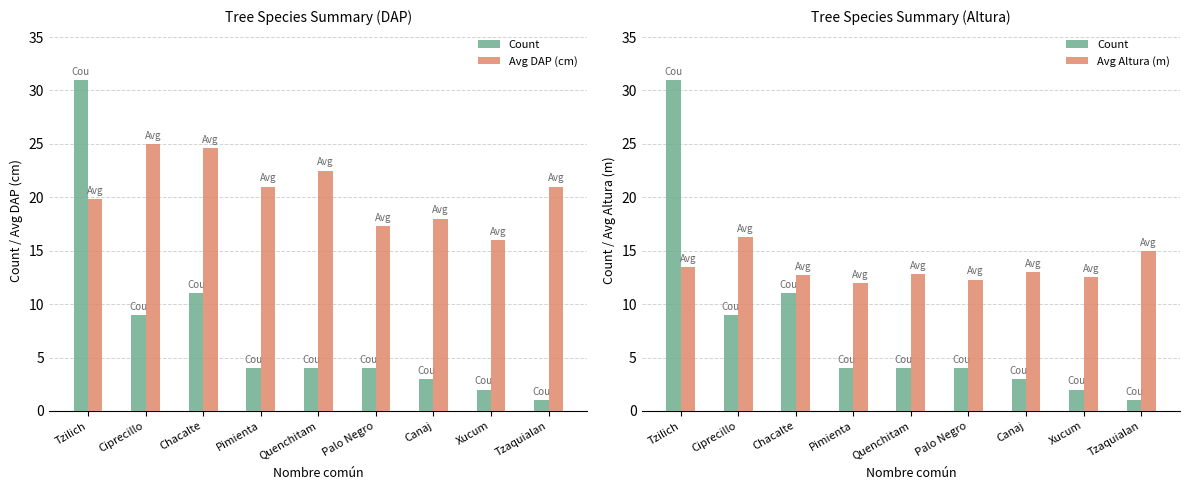

Which series has the widest spread of values?

Count